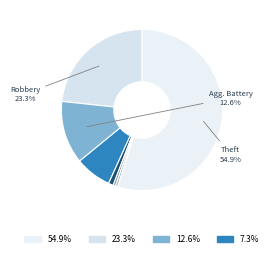

How many slices are in this pie chart?

8